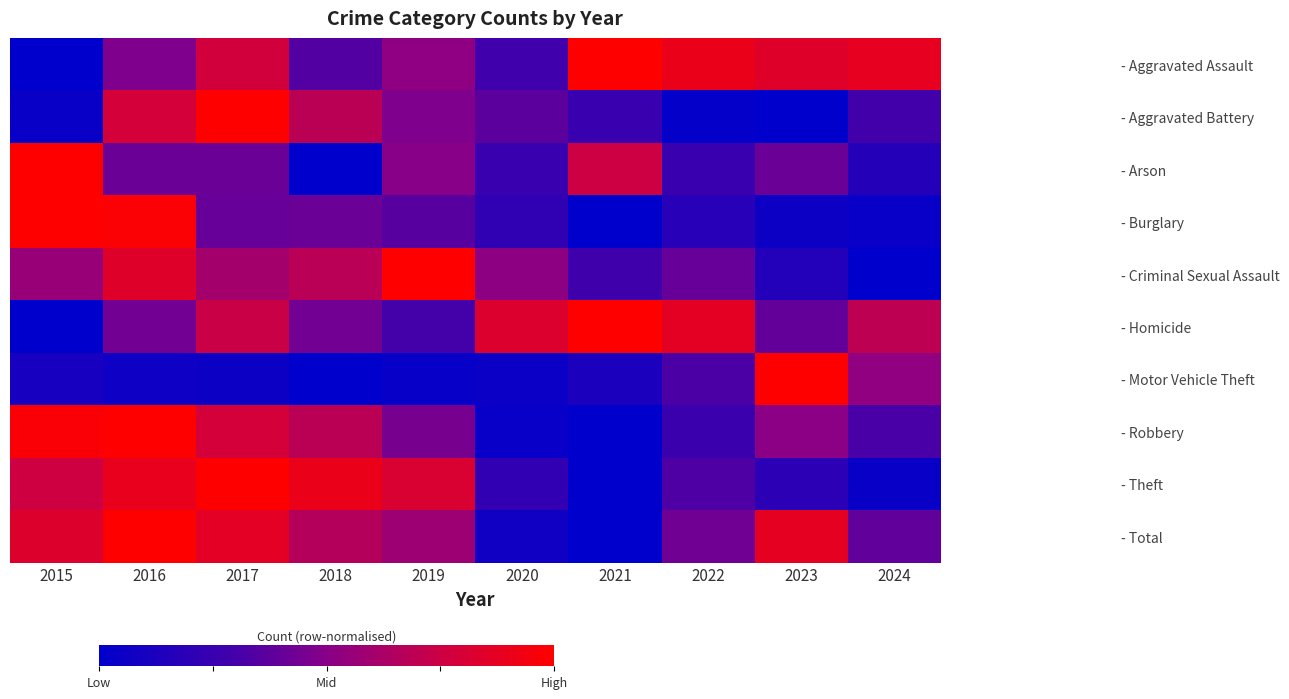

At which category is the sum across all series the highest?

2016